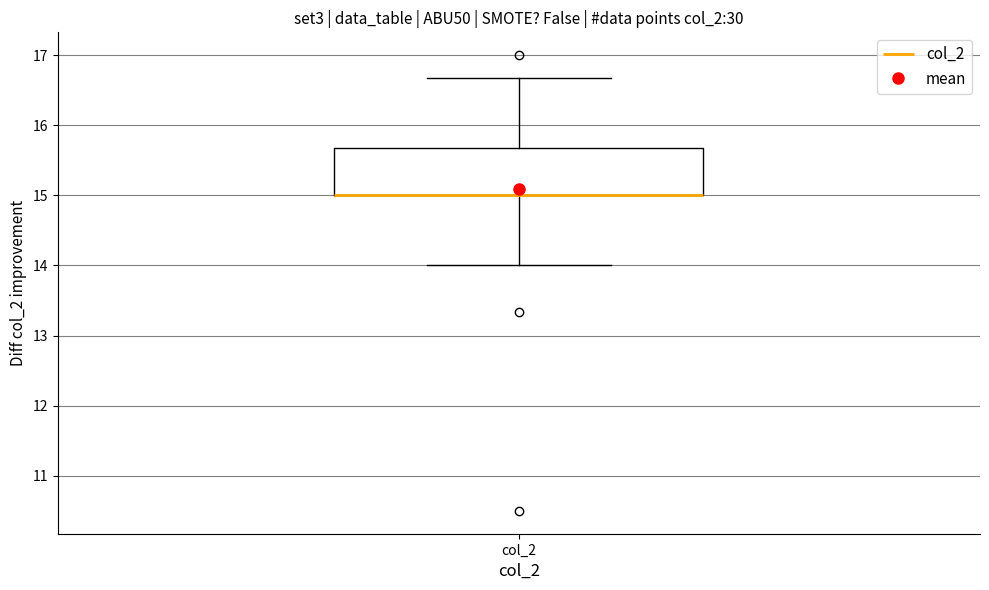

Where does the lower whisker of the box for col_2 end on the y-axis? The values are not printed on the chart, so give them approximately, as read against the axis.

14.0